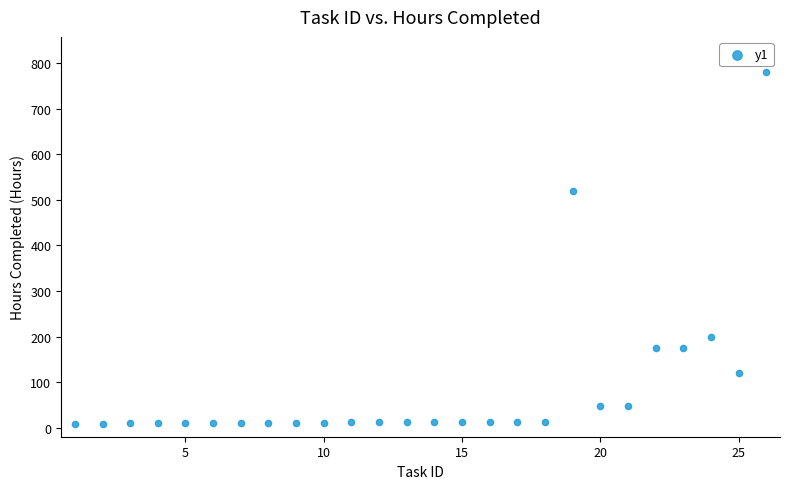

What is the range of X values (max minus min)?

25